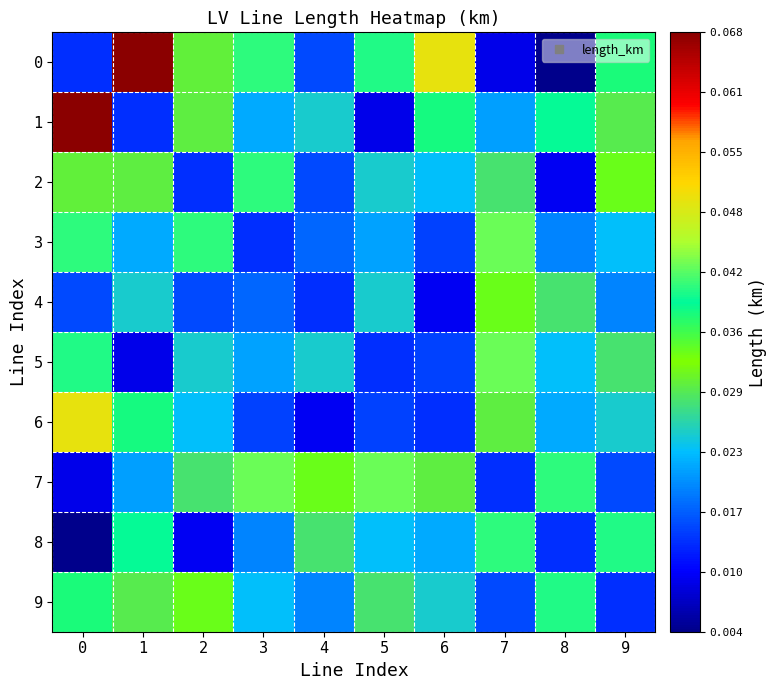

What is the maximum value shown in the chart?

0.1